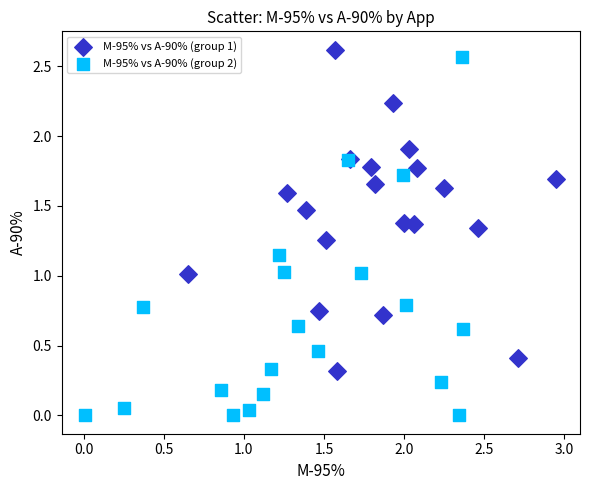

Which series has the largest Y range (max minus min)?

M-95% vs A-90% (group 2)